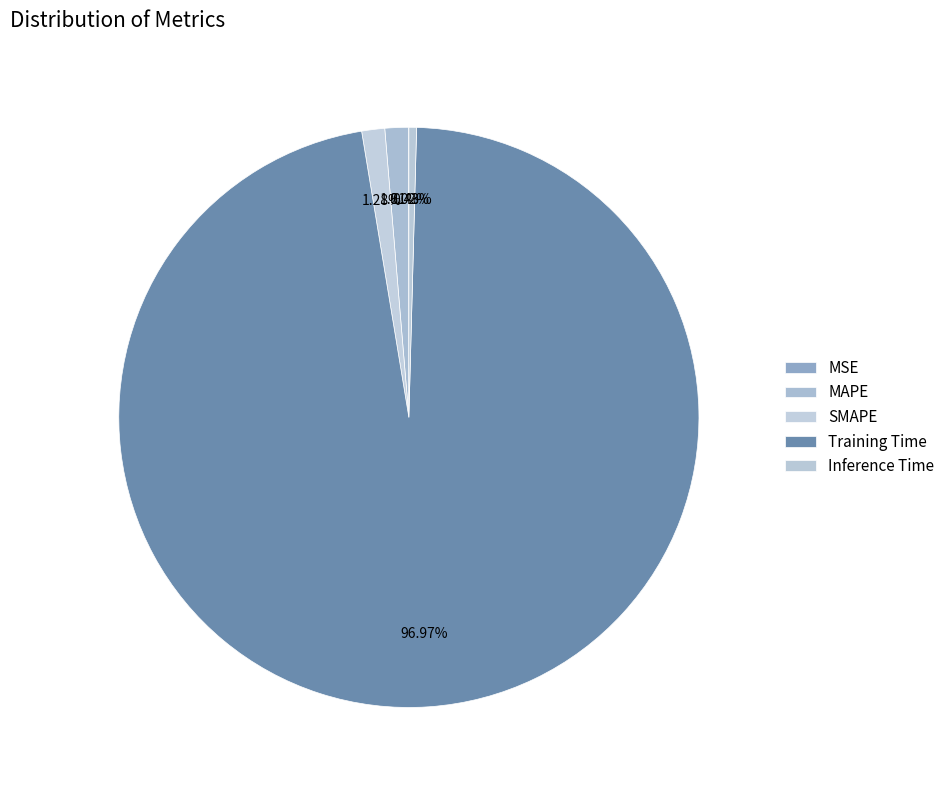

Is there any slice that represents more than half of the pie?

Yes